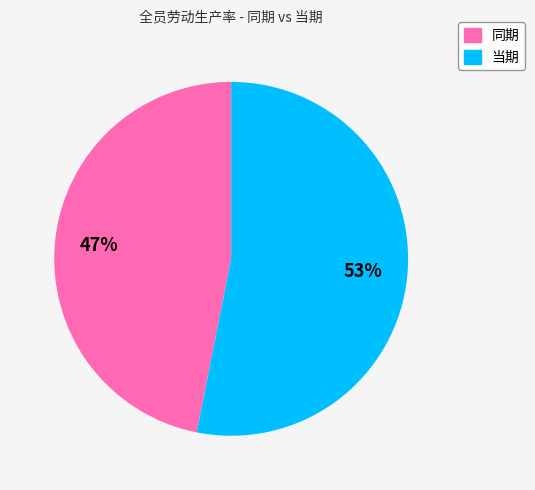

What percentage is the 当期 slice, to the nearest percent?

53%